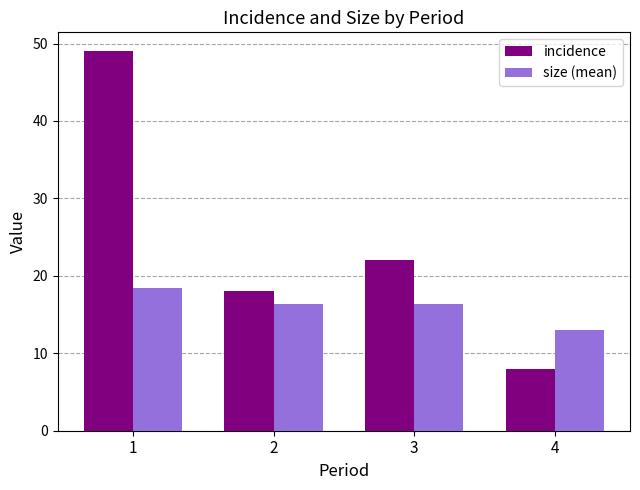

What is the sum of the incidence values at 1 and 2?

67.0